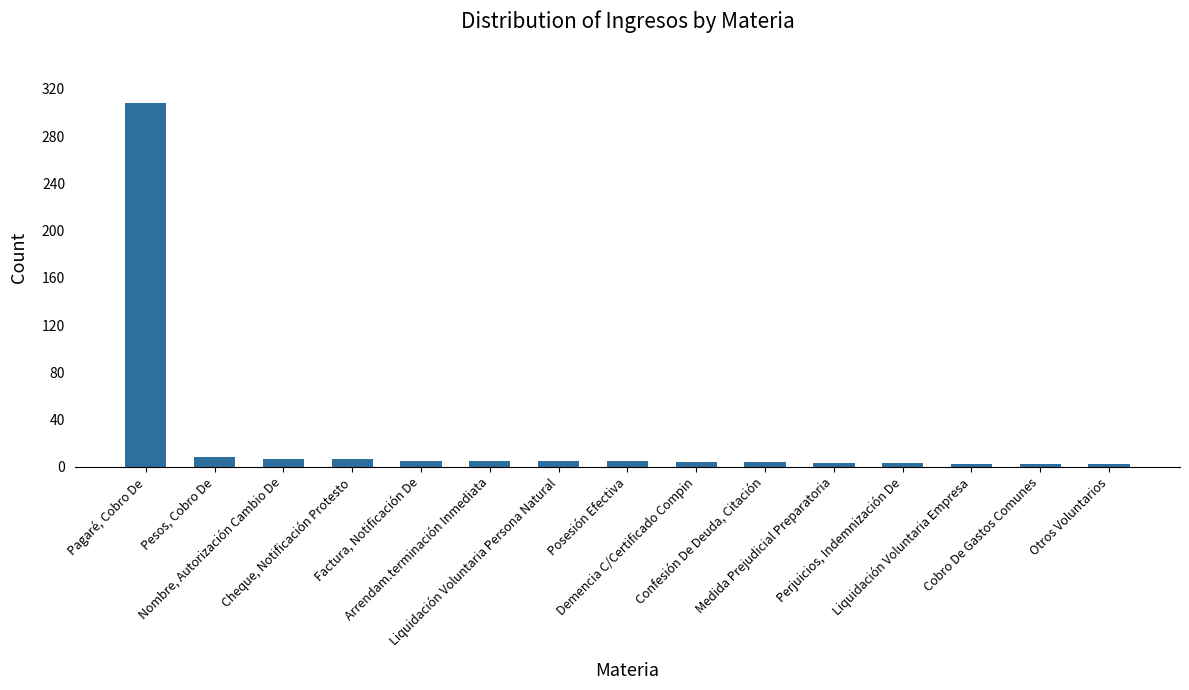

What is the value of the 1st bar from the left?

308